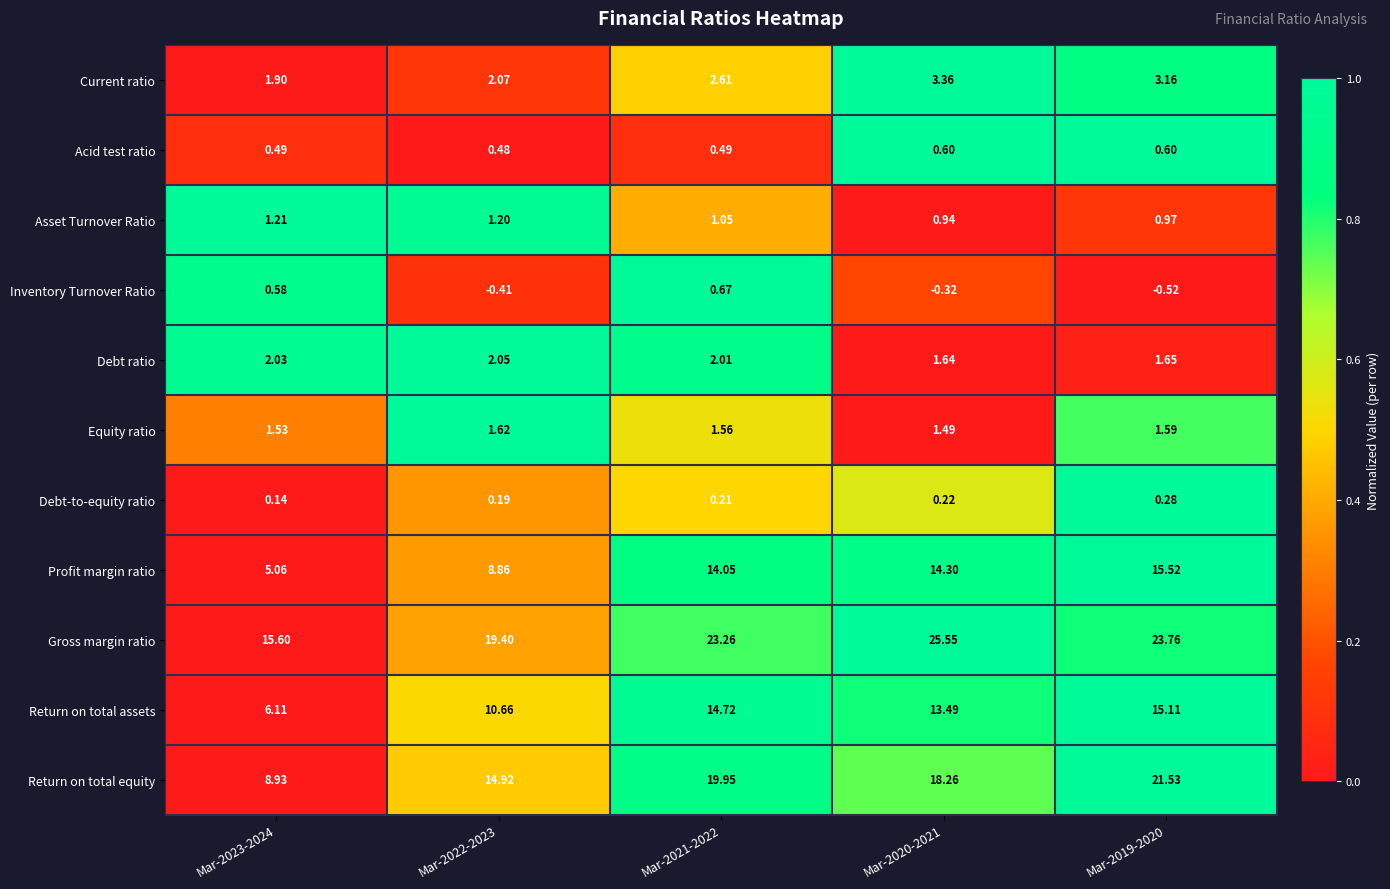

At how many categories does at least one series exceed 0?

5